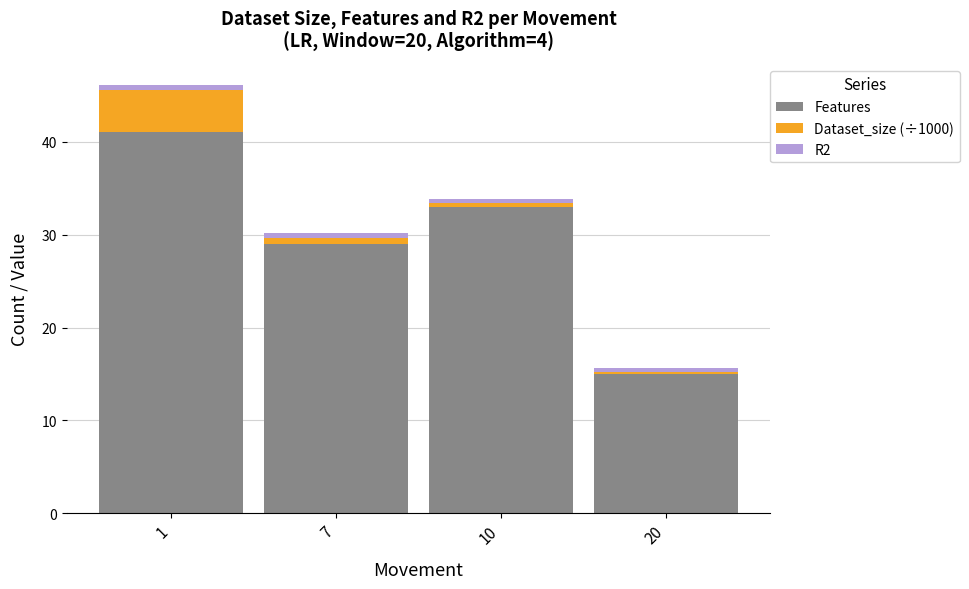

List the labels in order of Features value, smallest first.

20, 7, 10, 1